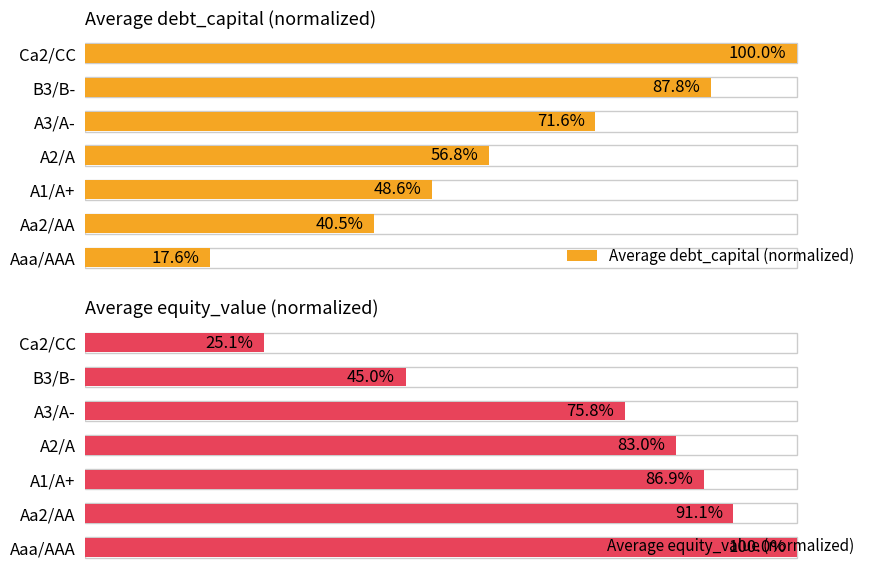

Count the number of categories in the chart.

7